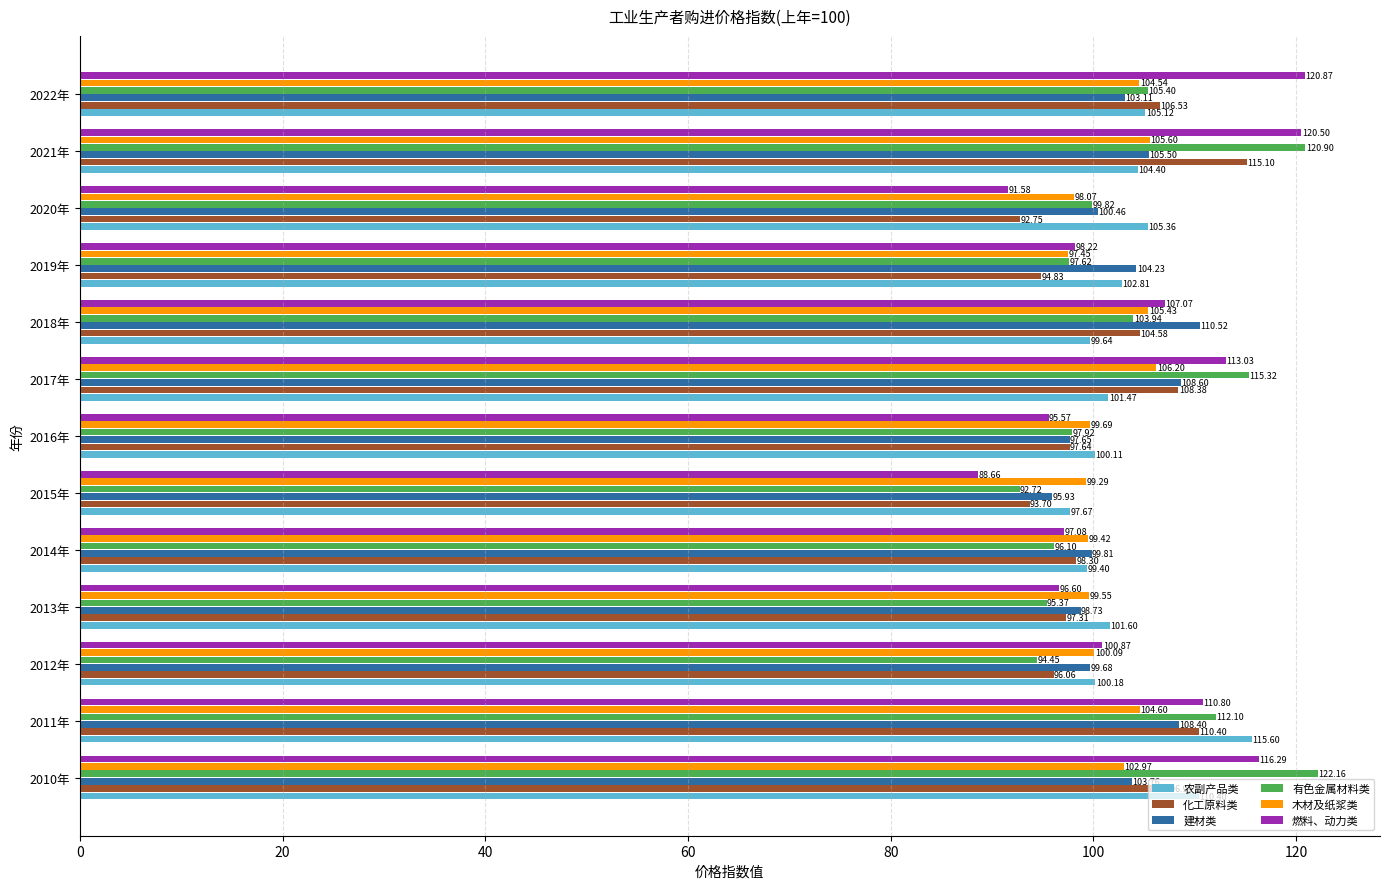

Which category has the lowest value in the 有色金属材料类 series?

2015年